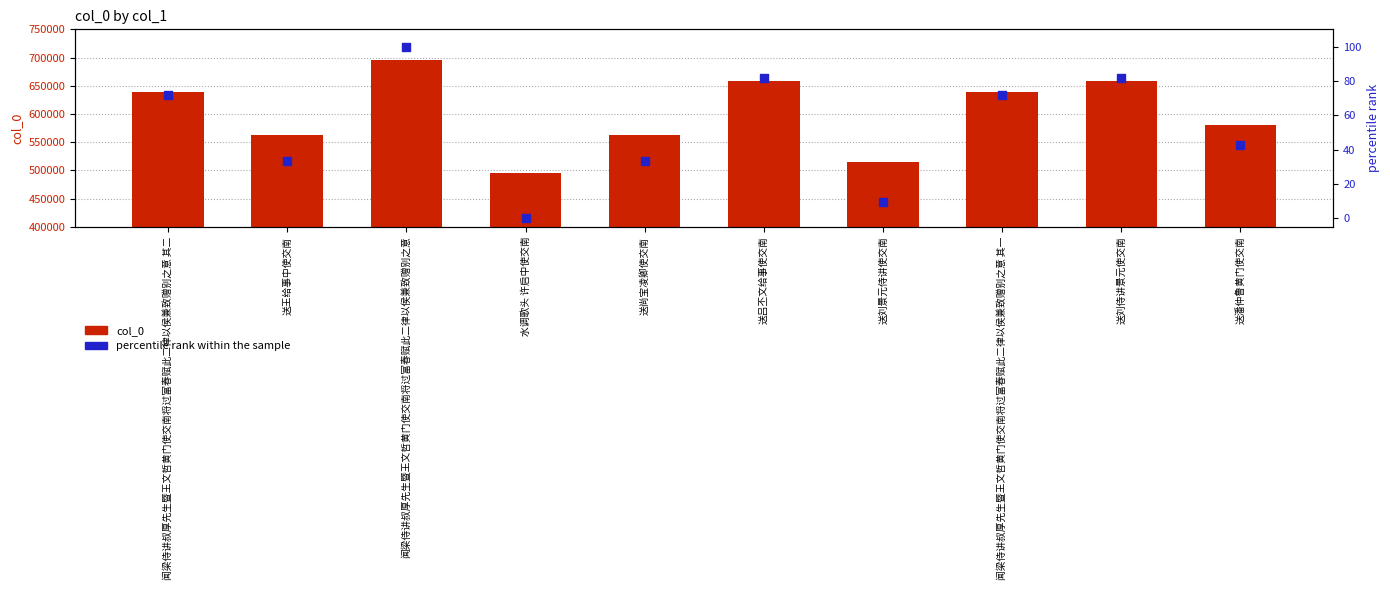

What is the total value across all series at 送潘仲鲁黄门使交南?

581085.8